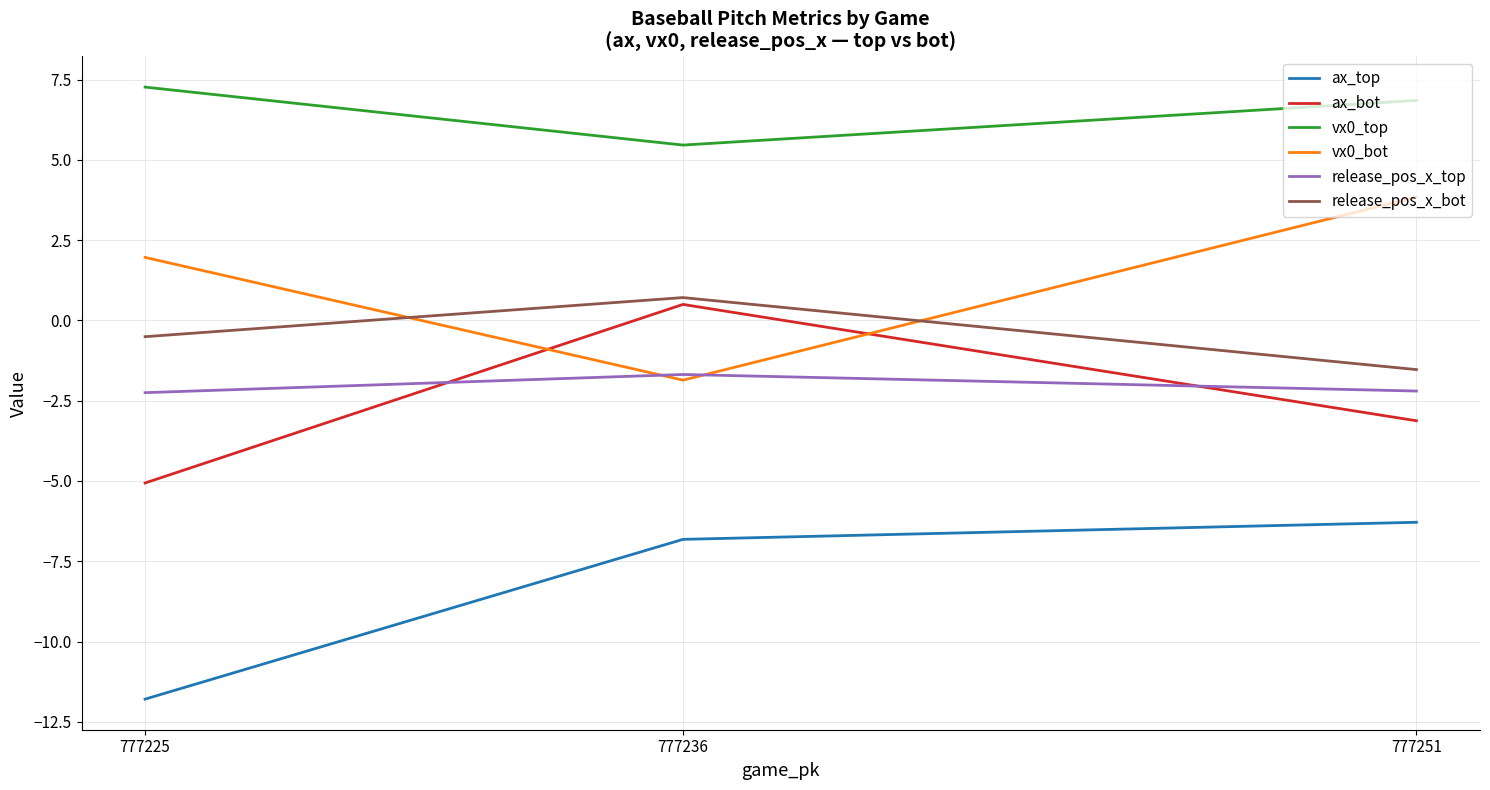

What is the difference between the maximum and minimum values in the vx0_bot series?

5.7